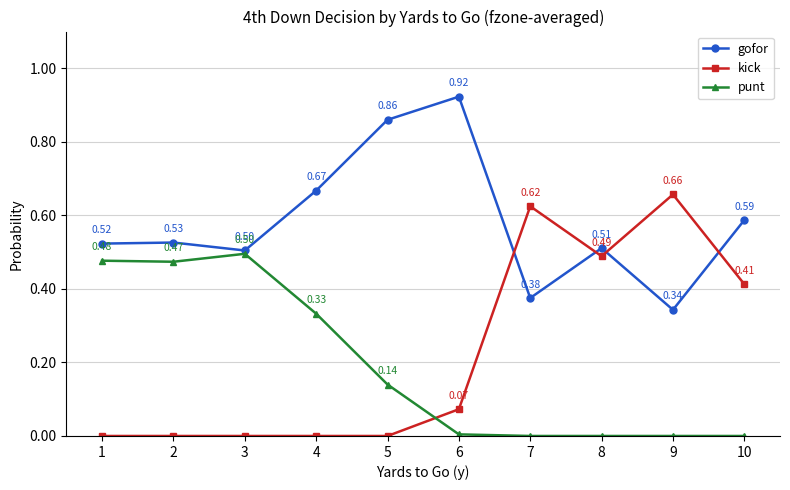

List the labels in order of gofor value, largest first.

6, 5, 4, 10, 2, 1, 8, 3, 7, 9